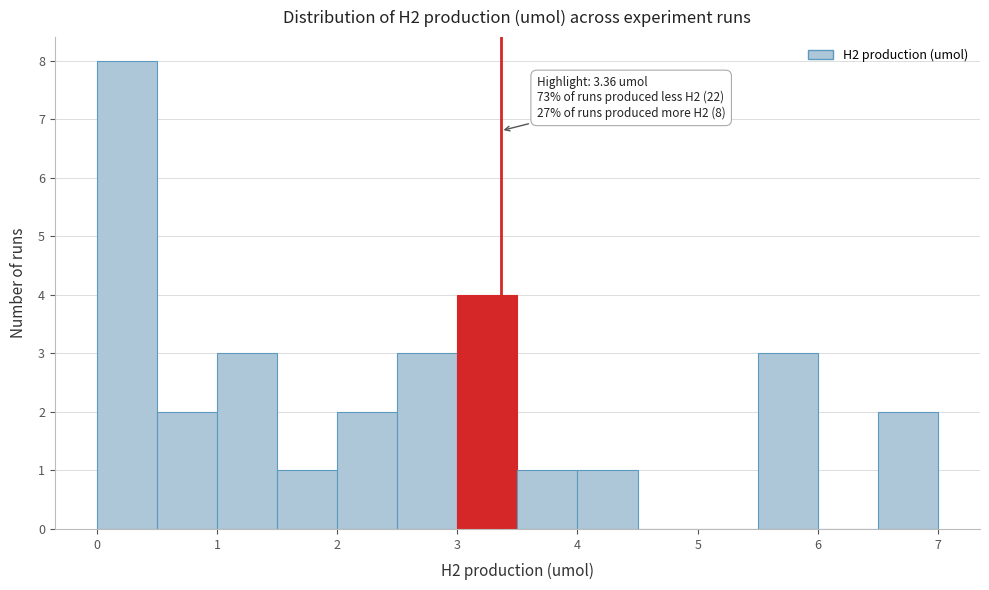

Which range on the x-axis has the tallest bar?

0.0 to 0.5